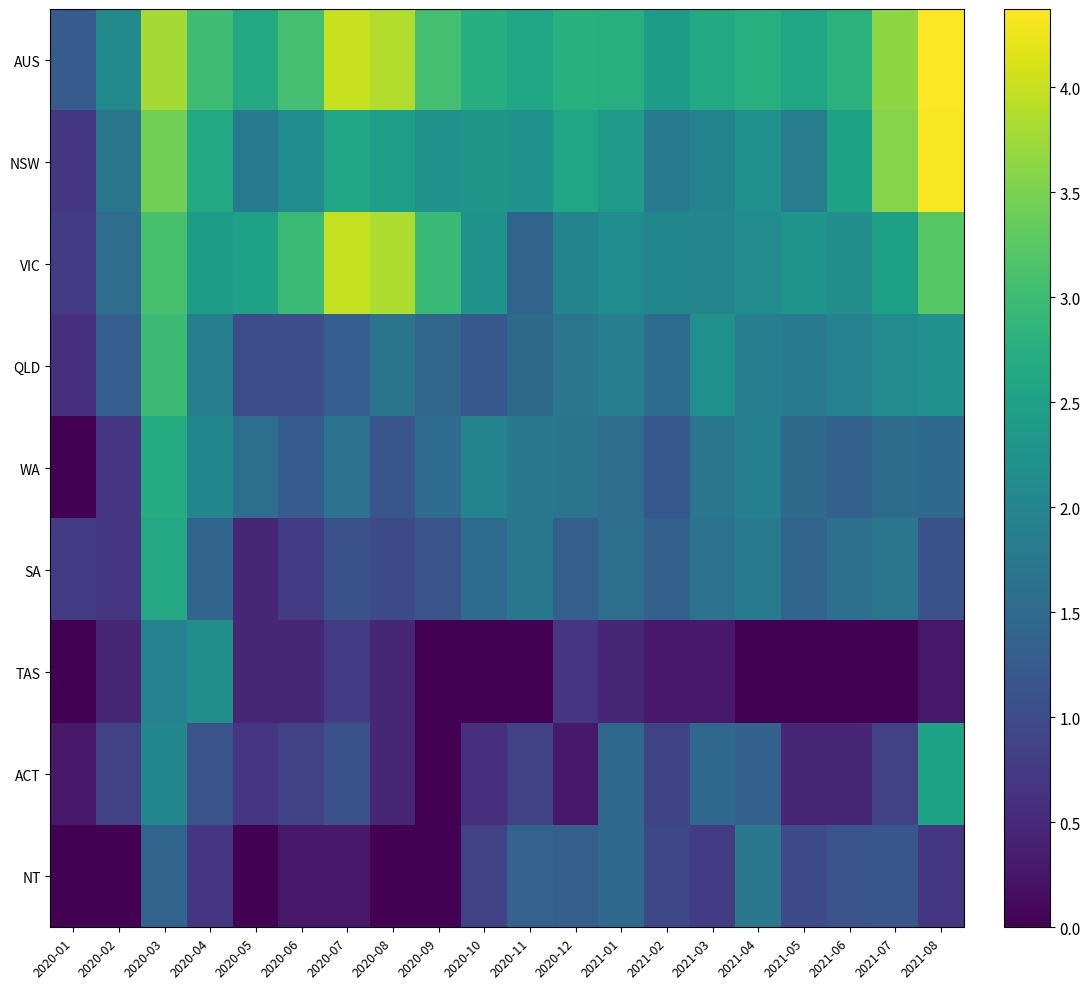

Reading right to left, extract all data points from this chart.

AUS: 2021-08=4.4	2021-07=3.6	2021-06=2.8	2021-05=2.6	2021-04=2.8	2021-03=2.7	2021-02=2.4	2021-01=2.8	2020-12=2.8	2020-11=2.6	2020-10=2.7	2020-09=3.1	2020-08=3.9	2020-07=4.0	2020-06=3.1	2020-05=2.6	2020-04=3.0	2020-03=3.8	2020-02=2.1	2020-01=1.3
NSW: 2021-08=4.3	2021-07=3.6	2021-06=2.5	2021-05=1.8	2021-04=2.2	2021-03=1.9	2021-02=1.8	2021-01=2.4	2020-12=2.6	2020-11=2.2	2020-10=2.3	2020-09=2.2	2020-08=2.4	2020-07=2.6	2020-06=2.1	2020-05=1.8	2020-04=2.6	2020-03=3.4	2020-02=1.7	2020-01=0.7
VIC: 2021-08=3.2	2021-07=2.5	2021-06=2.2	2021-05=2.3	2021-04=2.1	2021-03=2.0	2021-02=2.0	2021-01=2.1	2020-12=2.0	2020-11=1.4	2020-10=2.2	2020-09=3.0	2020-08=3.8	2020-07=4.0	2020-06=3.0	2020-05=2.5	2020-04=2.4	2020-03=3.1	2020-02=1.6	2020-01=0.8
QLD: 2021-08=2.2	2021-07=2.1	2021-06=1.9	2021-05=1.8	2021-04=1.9	2021-03=2.2	2021-02=1.5	2021-01=1.9	2020-12=1.7	2020-11=1.5	2020-10=1.2	2020-09=1.4	2020-08=1.7	2020-07=1.3	2020-06=1.0	2020-05=1.0	2020-04=1.9	2020-03=3.0	2020-02=1.3	2020-01=0.6
WA: 2021-08=1.5	2021-07=1.5	2021-06=1.4	2021-05=1.5	2021-04=1.9	2021-03=1.7	2021-02=1.2	2021-01=1.6	2020-12=1.7	2020-11=1.8	2020-10=1.9	2020-09=1.5	2020-08=1.1	2020-07=1.7	2020-06=1.3	2020-05=1.6	2020-04=2.0	2020-03=2.7	2020-02=0.7	2020-01=0.0
SA: 2021-08=1.1	2021-07=1.7	2021-06=1.6	2021-05=1.4	2021-04=1.8	2021-03=1.7	2021-02=1.4	2021-01=1.6	2020-12=1.3	2020-11=1.8	2020-10=1.5	2020-09=1.1	2020-08=1.0	2020-07=1.1	2020-06=0.8	2020-05=0.5	2020-04=1.4	2020-03=2.6	2020-02=0.7	2020-01=0.8
TAS: 2021-08=0.3	2021-07=0.0	2021-06=0.0	2021-05=0.0	2021-04=0.0	2021-03=0.3	2021-02=0.3	2021-01=0.5	2020-12=0.7	2020-11=0.0	2020-10=0.0	2020-09=0.0	2020-08=0.5	2020-07=0.8	2020-06=0.5	2020-05=0.5	2020-04=2.2	2020-03=1.9	2020-02=0.5	2020-01=0.0
ACT: 2021-08=2.5	2021-07=0.8	2021-06=0.5	2021-05=0.5	2021-04=1.3	2021-03=1.5	2021-02=0.9	2021-01=1.5	2020-12=0.3	2020-11=0.8	2020-10=0.6	2020-09=0.0	2020-08=0.5	2020-07=1.1	2020-06=0.8	2020-05=0.7	2020-04=1.1	2020-03=2.0	2020-02=0.8	2020-01=0.3
NT: 2021-08=0.7	2021-07=1.2	2021-06=1.1	2021-05=1.0	2021-04=1.8	2021-03=0.8	2021-02=1.0	2021-01=1.5	2020-12=1.3	2020-11=1.4	2020-10=0.8	2020-09=0.0	2020-08=0.0	2020-07=0.3	2020-06=0.3	2020-05=0.0	2020-04=0.7	2020-03=1.4	2020-02=0.0	2020-01=0.0